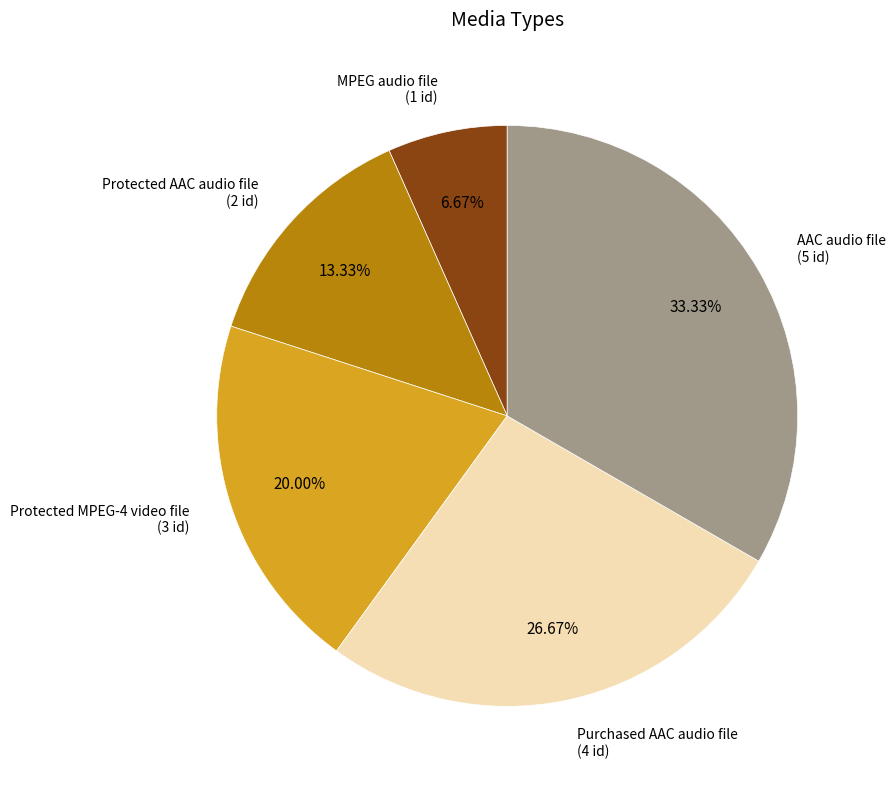

Does Protected AAC audio file represent more than half of the total?

No